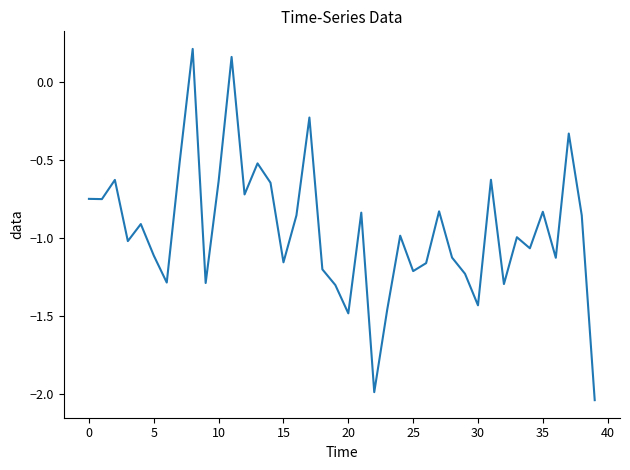

How many lines are shown in the chart?

1